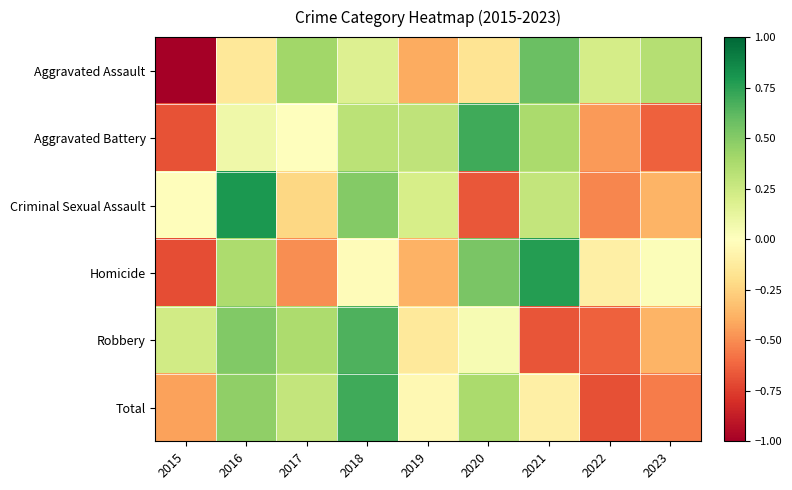

What is the difference between the highest and lowest values at 2020?

1.4